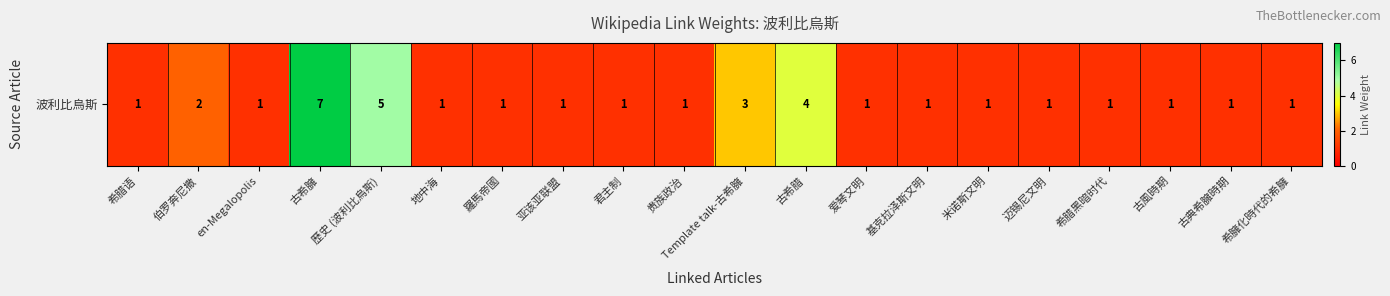

Which category has the highest value across all series?

古希臃